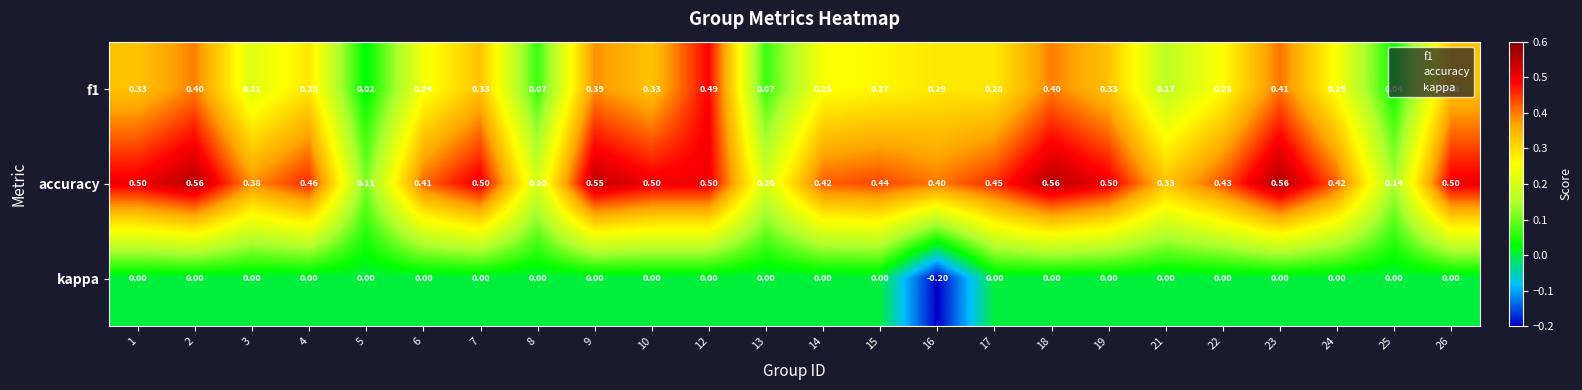

Is the value of accuracy at 26 greater than the value of f1 at 4?

Yes